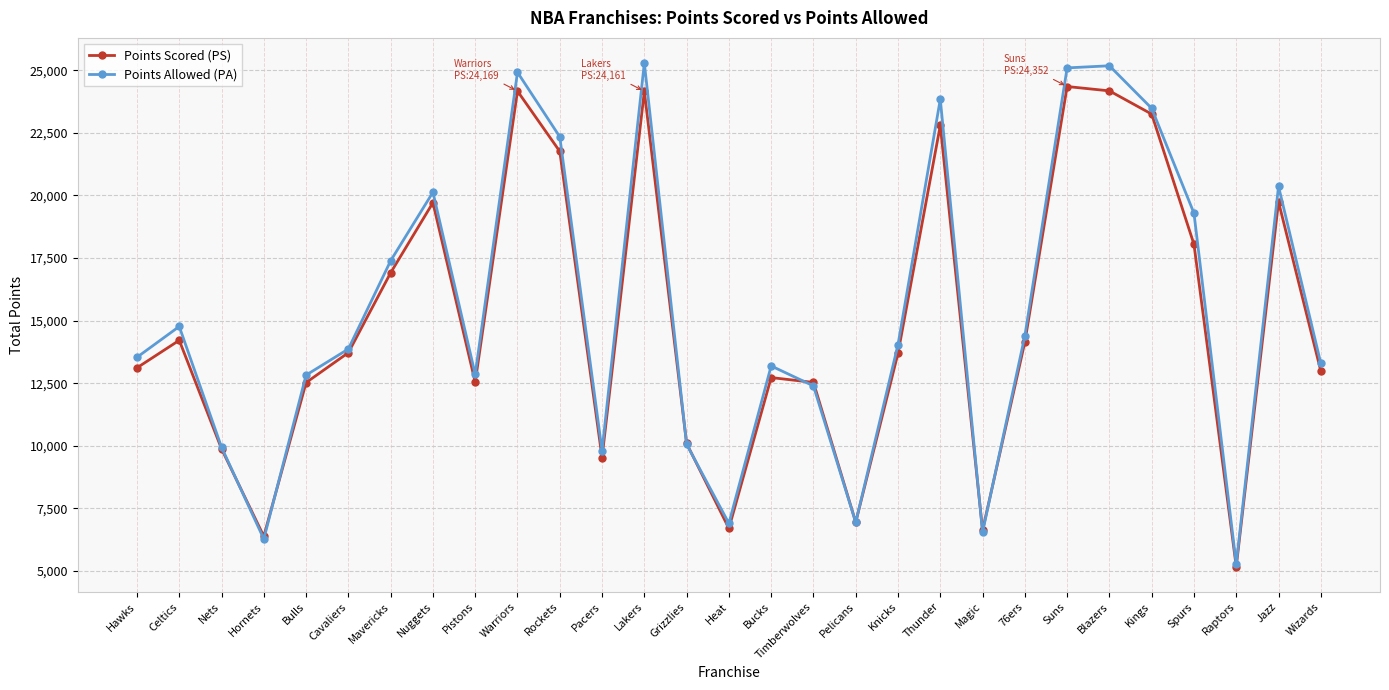

What is the spread (max minus min) of values at Spurs?

1242